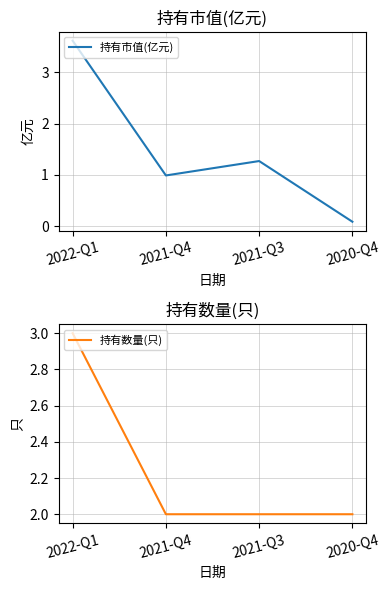

True or false: 持有数量(只) has more than 2 interior local peaks.

False